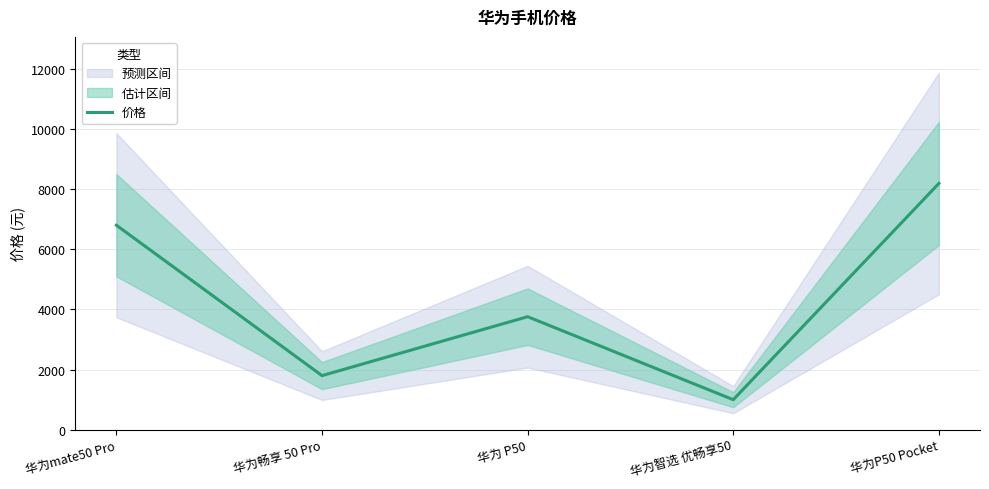

What is the greatest value displayed?

8188